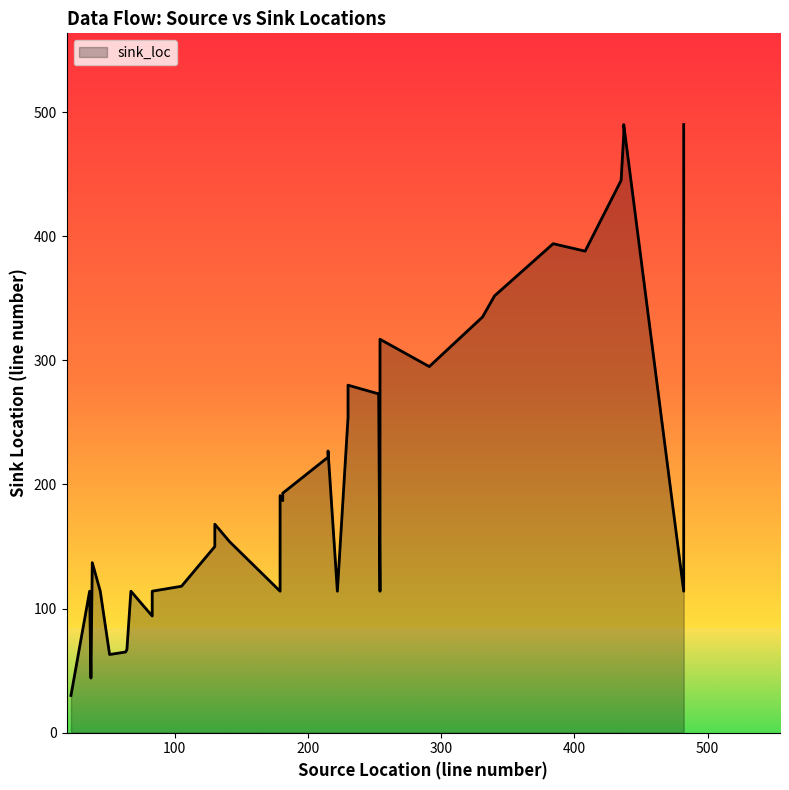

Which series ends up on top after the final intersection of source_loc and sink_loc?

sink_loc